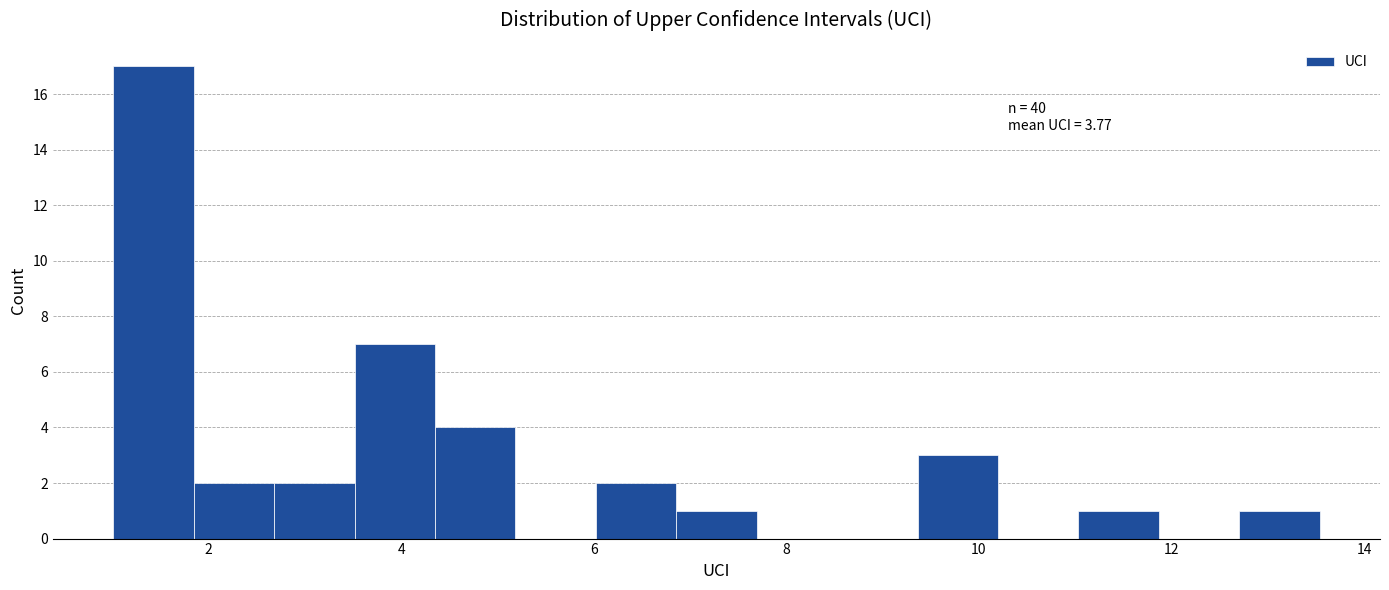

Which range on the x-axis has the tallest bar?

1.0 to 1.8